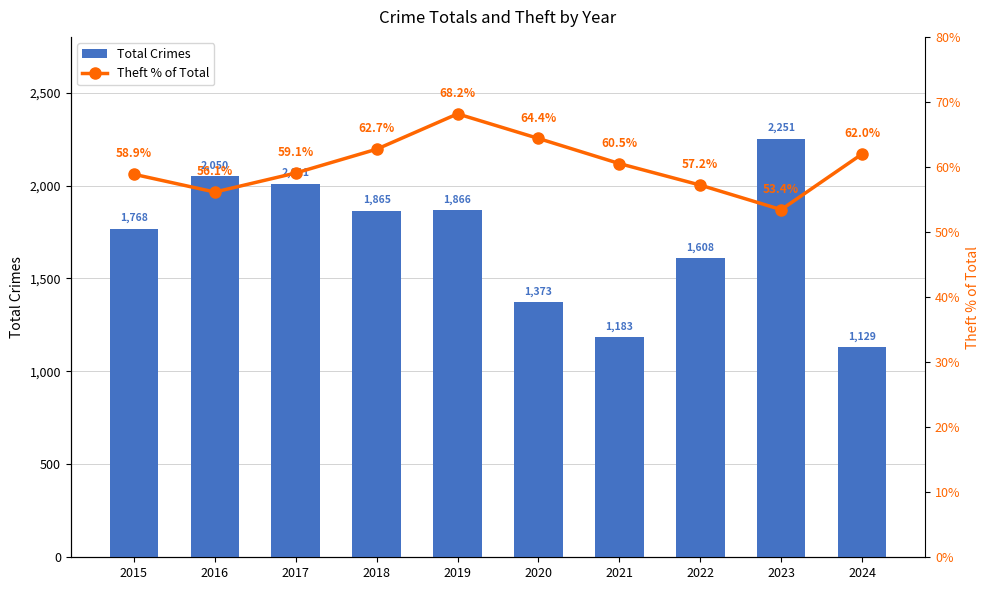

Reading left to right, list all the values displayed in this chart.

Total Crimes: 1768.0	2050.0	2011.0	1865.0	1866.0	1373.0	1183.0	1608.0	2251.0	1129.0
Theft % of Total: 58.9	56.1	59.1	62.7	68.2	64.4	60.5	57.2	53.4	62.0